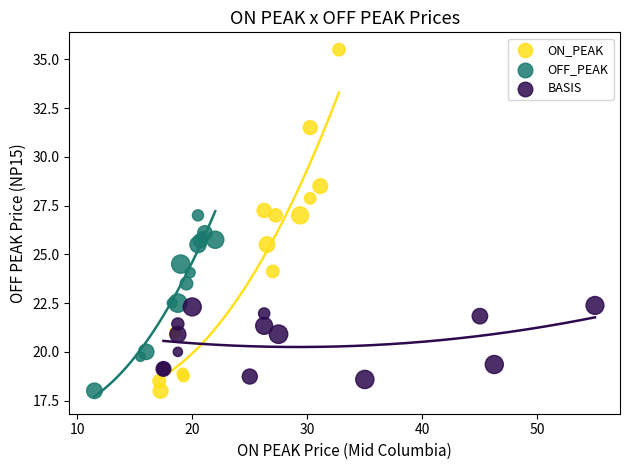

Which series has the widest spread of Y values?

ON_PEAK